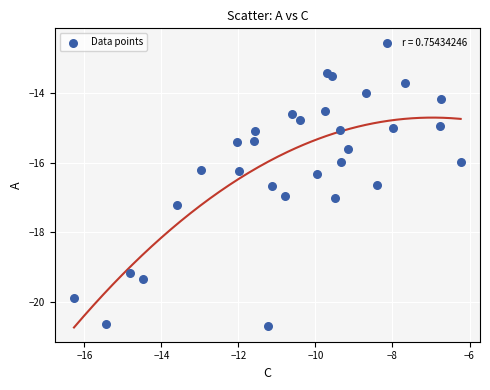

What is the range of Y values (max minus min)?

8.2